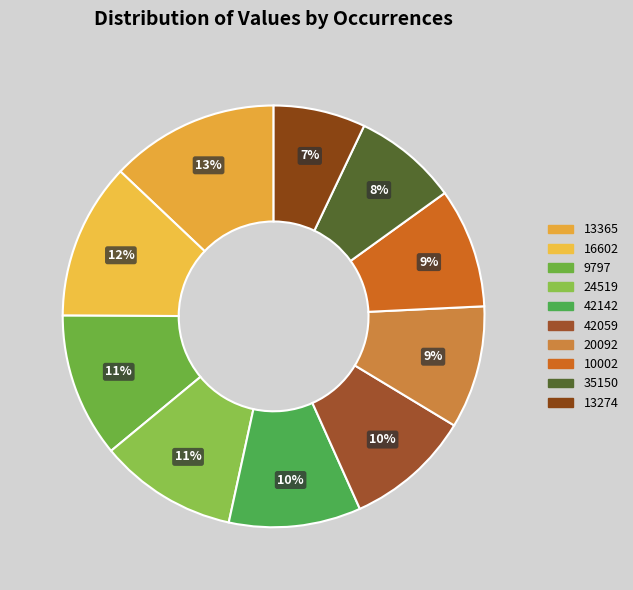

How many slices are in this pie chart?

10